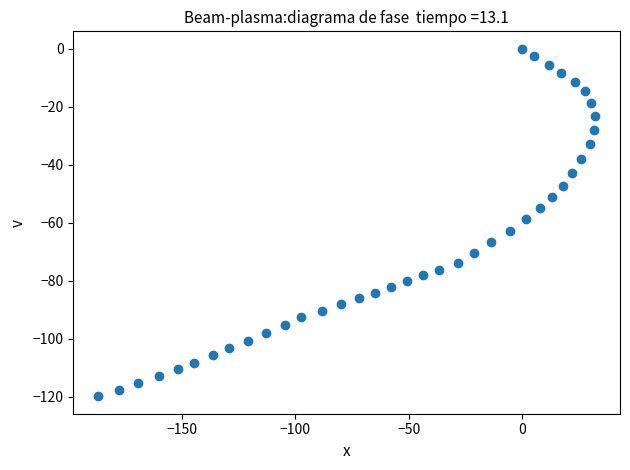

What is the range of Y values (max minus min)?

119.9